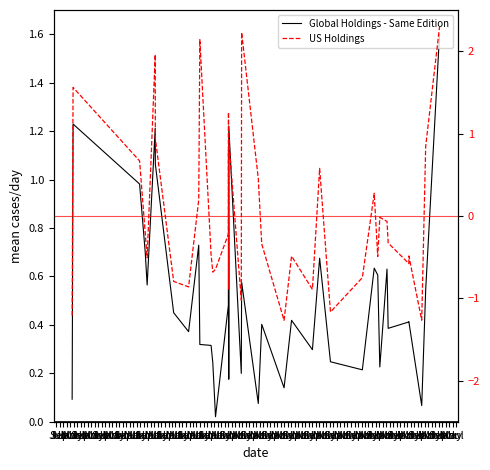

Reading left to right, transcribe all the data shown in this chart.

Global Holdings - Same Edition: 0.1	1.2	1.0	0.7	0.6	1.2	1.1	0.5	0.4	0.7	0.3	0.3	0.2	0.0	0.5	1.1	0.3	0.2	1.2	0.2	0.6	0.1	0.4	0.1	0.4	0.3	0.7	0.2	0.2	0.6	0.6	0.2	0.2	0.6	0.4	0.4	0.4	0.1	0.5	1.6
US Holdings: -1.2	1.6	0.7	-0.2	-0.5	2.0	0.9	-0.8	-0.9	0.2	2.1	-0.5	-0.7	-0.6	-0.2	1.3	-0.9	-0.6	0.9	-1.0	2.2	0.5	-0.3	-1.3	-0.5	-0.9	0.6	-1.2	-0.8	0.3	-0.5	-0.0	-0.0	-0.1	-0.3	-0.6	-0.5	-1.3	0.8	2.3